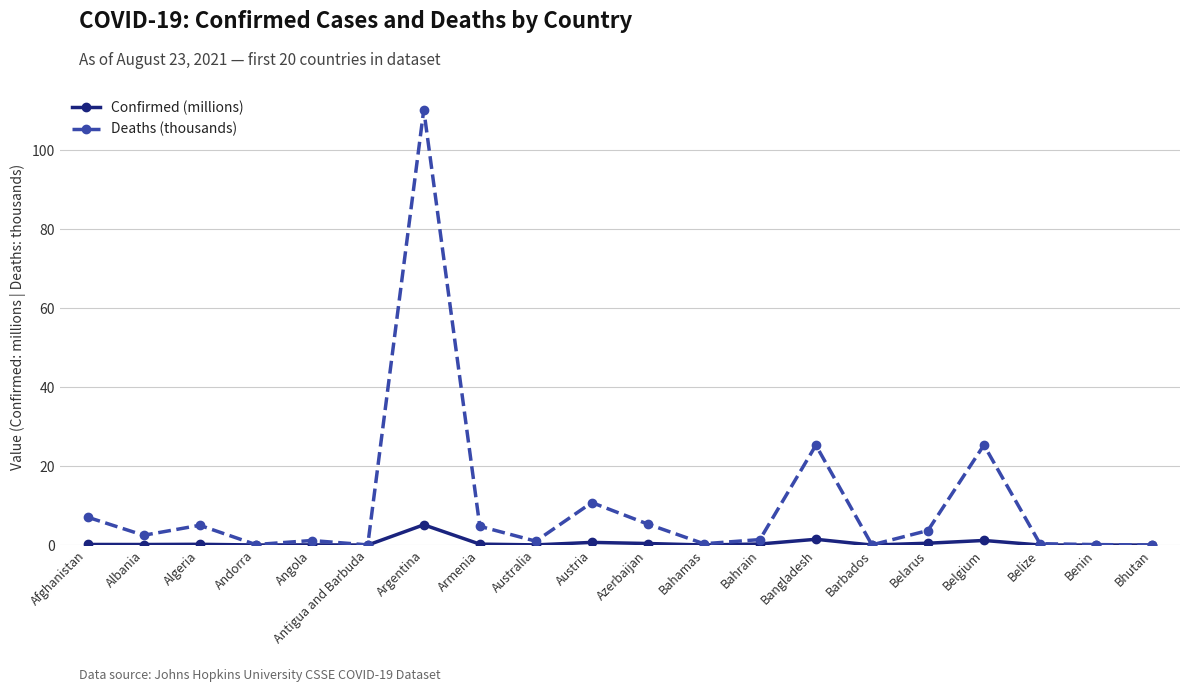

What is the label of the 18th point from the left?

Belize